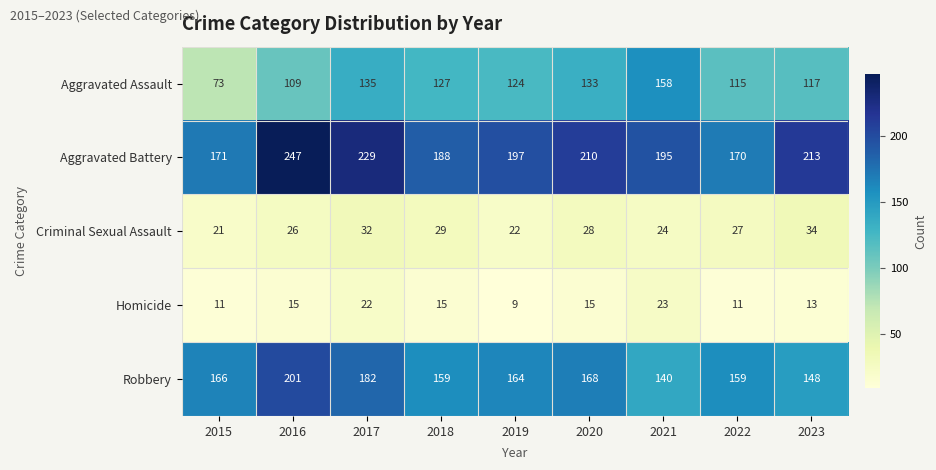

How many distinct data groups are displayed?

5